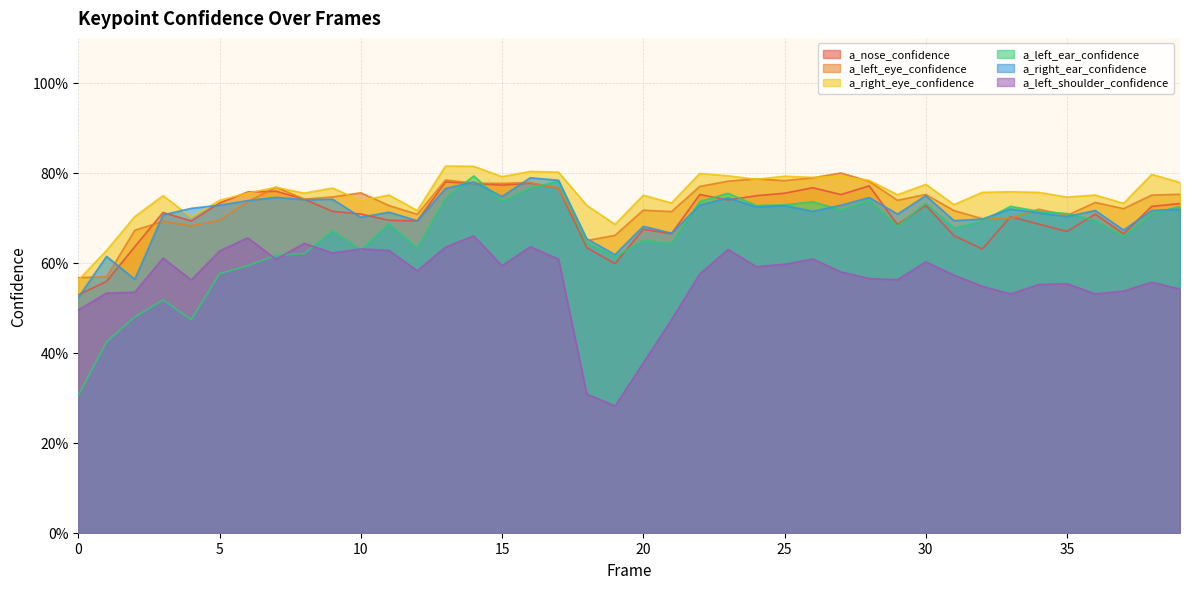

Reading right to left, extract all data points from this chart.

a_nose_confidence: 0.7	0.7	0.7	0.7	0.7	0.7	0.7	0.6	0.7	0.7	0.7	0.8	0.8	0.8	0.8	0.7	0.7	0.8	0.7	0.7	0.6	0.6	0.8	0.8	0.8	0.8	0.8	0.7	0.7	0.7	0.7	0.7	0.8	0.8	0.7	0.7	0.7	0.6	0.6	0.5
a_left_eye_confidence: 0.8	0.8	0.7	0.7	0.7	0.7	0.7	0.7	0.7	0.8	0.7	0.8	0.8	0.8	0.8	0.8	0.8	0.8	0.7	0.7	0.7	0.6	0.8	0.8	0.8	0.8	0.8	0.7	0.7	0.8	0.7	0.7	0.8	0.7	0.7	0.7	0.7	0.7	0.6	0.6
a_right_eye_confidence: 0.8	0.8	0.7	0.8	0.7	0.8	0.8	0.8	0.7	0.8	0.8	0.8	0.8	0.8	0.8	0.8	0.8	0.8	0.7	0.8	0.7	0.7	0.8	0.8	0.8	0.8	0.8	0.7	0.8	0.7	0.8	0.8	0.8	0.8	0.7	0.7	0.7	0.7	0.6	0.6
a_left_ear_confidence: 0.7	0.7	0.7	0.7	0.7	0.7	0.7	0.7	0.7	0.7	0.7	0.7	0.7	0.7	0.7	0.7	0.8	0.7	0.6	0.6	0.6	0.6	0.8	0.8	0.7	0.8	0.7	0.6	0.7	0.6	0.7	0.6	0.6	0.6	0.6	0.5	0.5	0.5	0.4	0.3
a_right_ear_confidence: 0.7	0.7	0.7	0.7	0.7	0.7	0.7	0.7	0.7	0.7	0.7	0.7	0.7	0.7	0.7	0.7	0.7	0.7	0.7	0.7	0.6	0.7	0.8	0.8	0.7	0.8	0.8	0.7	0.7	0.7	0.7	0.7	0.7	0.7	0.7	0.7	0.7	0.6	0.6	0.5
a_left_shoulder_confidence: 0.5	0.6	0.5	0.5	0.6	0.6	0.5	0.5	0.6	0.6	0.6	0.6	0.6	0.6	0.6	0.6	0.6	0.6	0.5	0.4	0.3	0.3	0.6	0.6	0.6	0.7	0.6	0.6	0.6	0.6	0.6	0.6	0.6	0.7	0.6	0.6	0.6	0.5	0.5	0.5